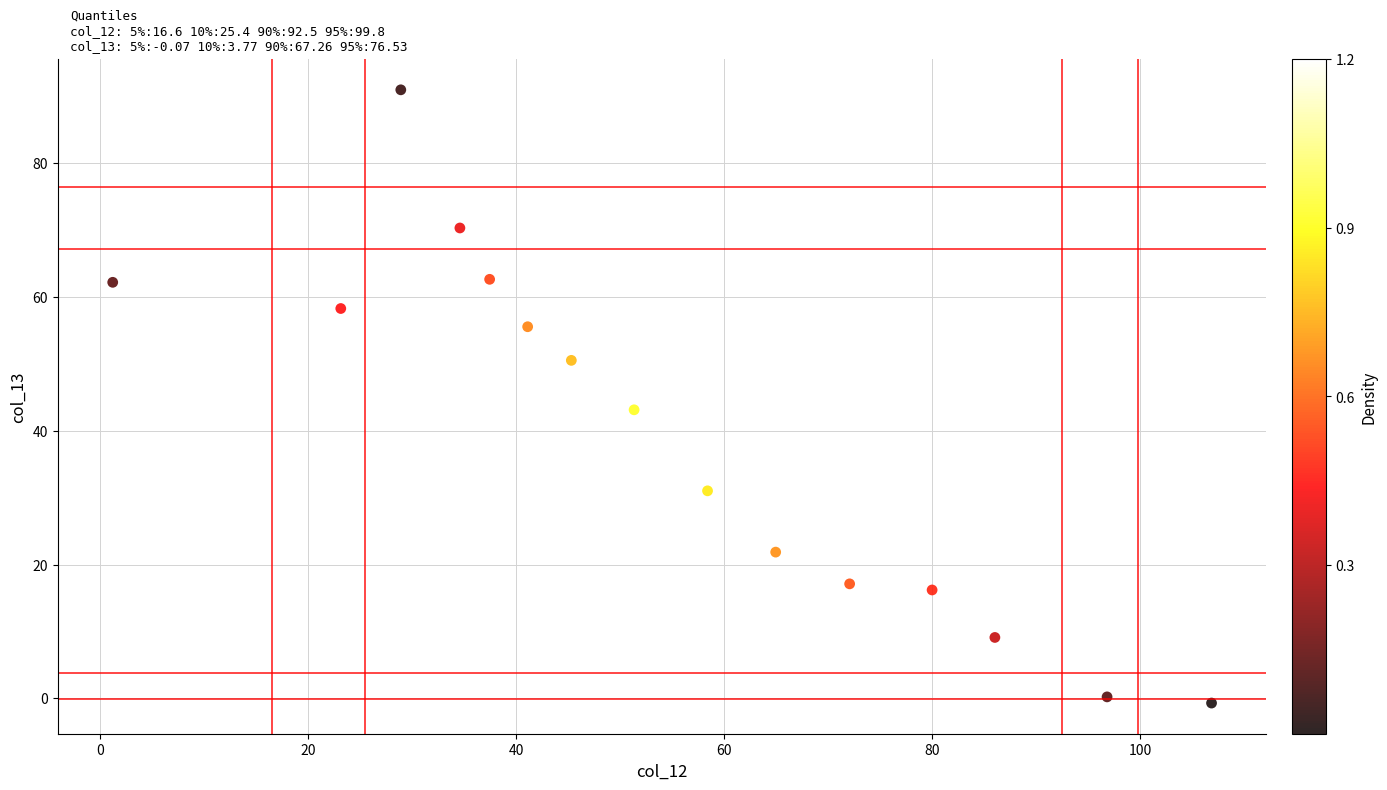

What is the range of Y values (max minus min)?

91.7